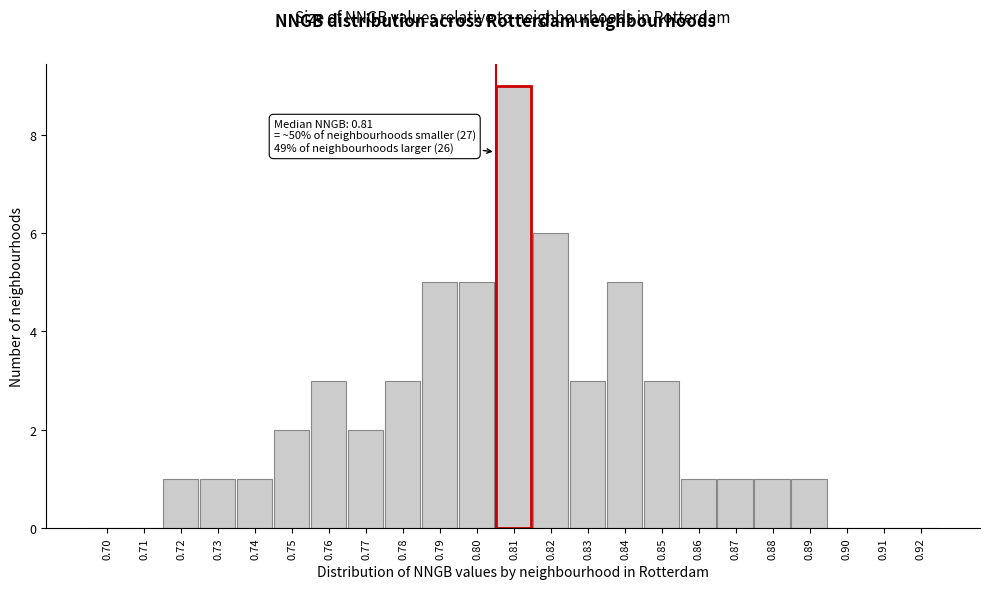

Reading left to right, what are all the values shown in this chart?

0.70=0	0.71=0	0.72=1	0.73=1	0.74=1	0.75=2	0.76=3	0.77=2	0.78=3	0.79=5	0.80=5	0.81=9	0.82=6	0.83=3	0.84=5	0.85=3	0.86=1	0.87=1	0.88=1	0.89=1	0.90=0	0.91=0	0.92=0